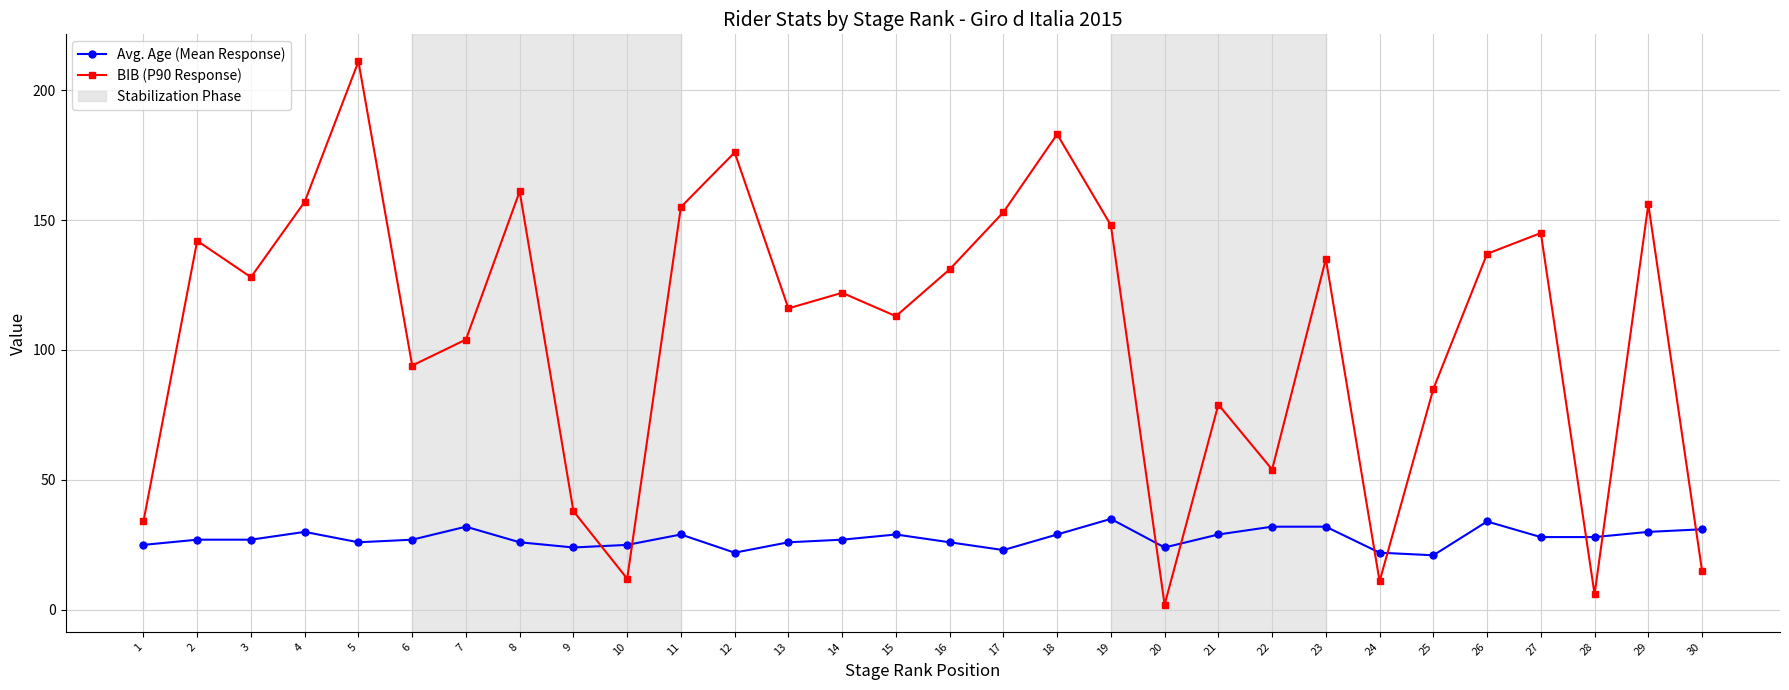

What is the value of the BIB (P90 Response) point at the 9th from the left?

38